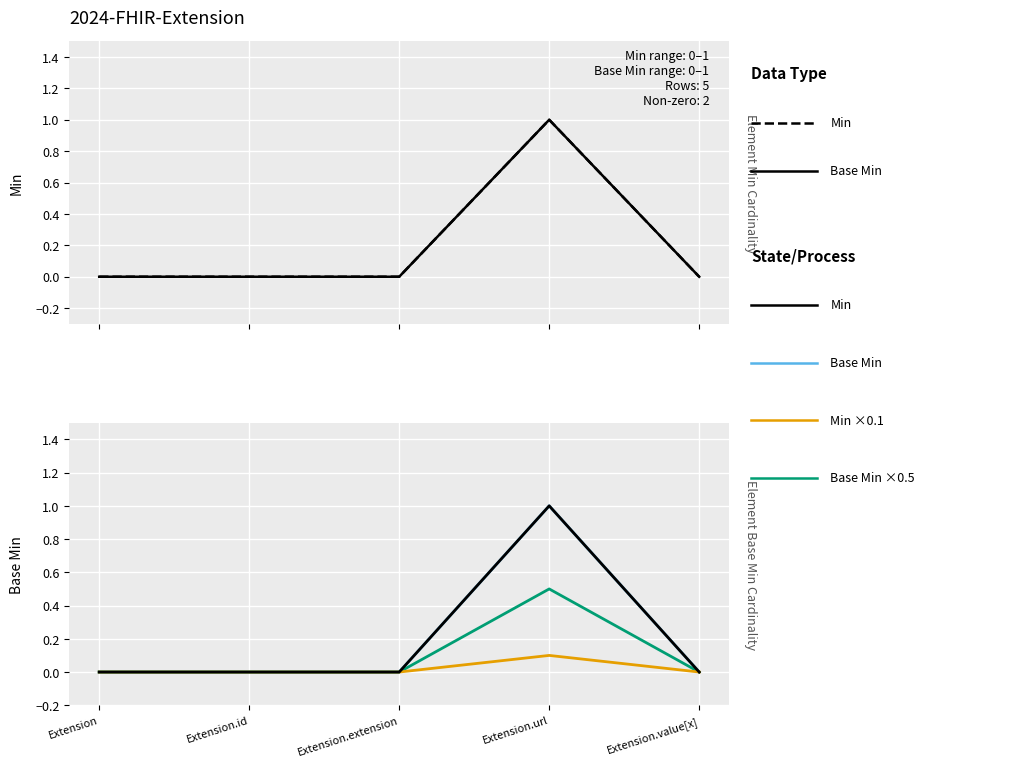

The Base Min series shows 0.0 at Extension.id. True or false?

True